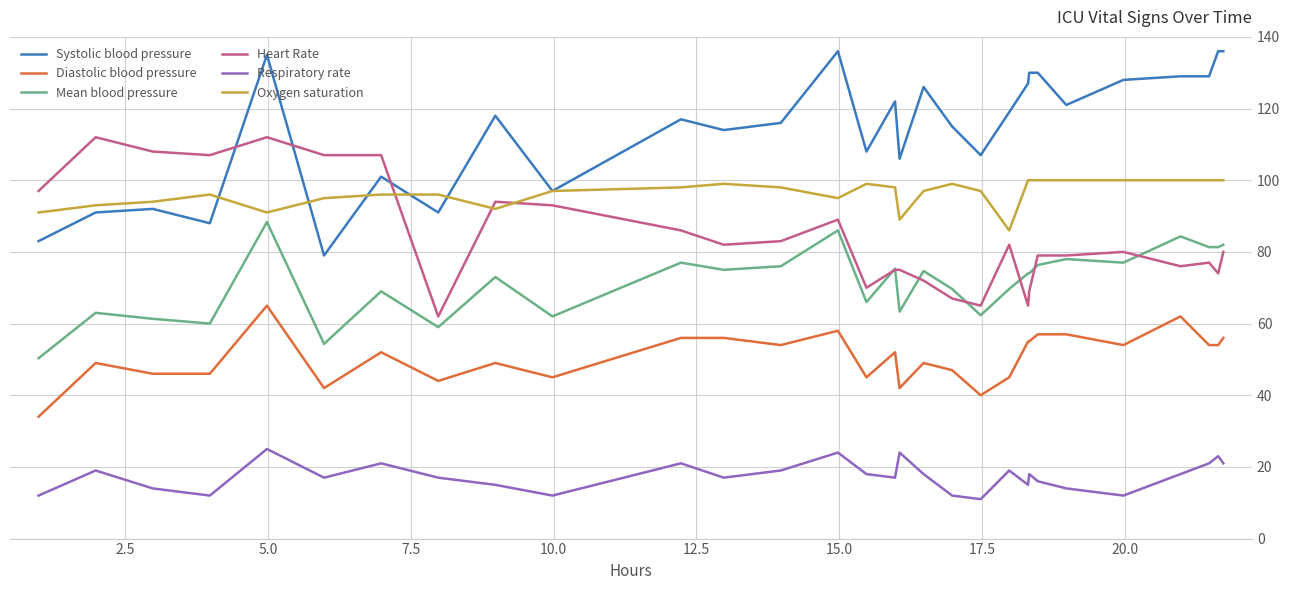

Which series has the widest spread of values?

Systolic blood pressure